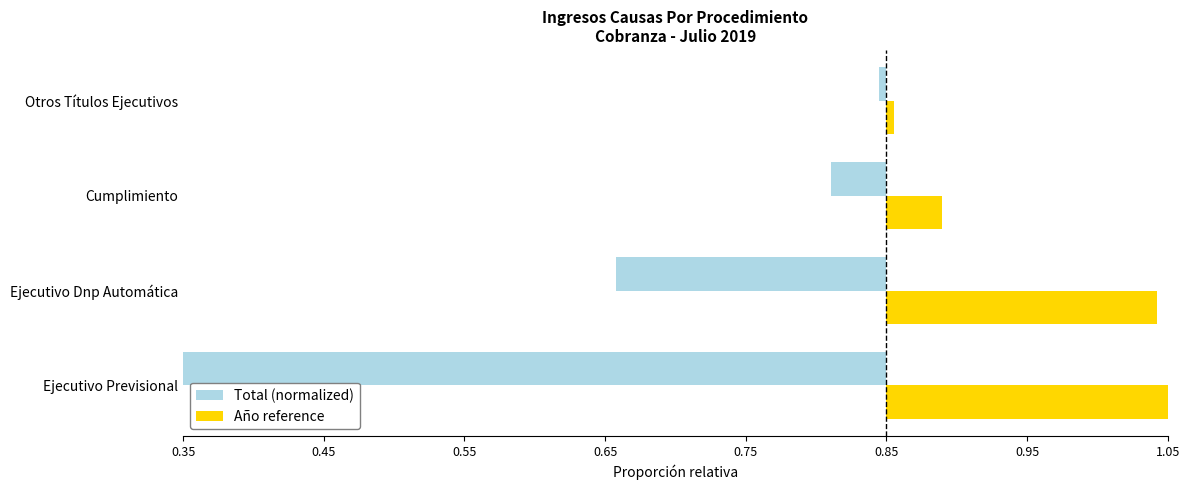

At how many categories does at least one series exceed 0?

4